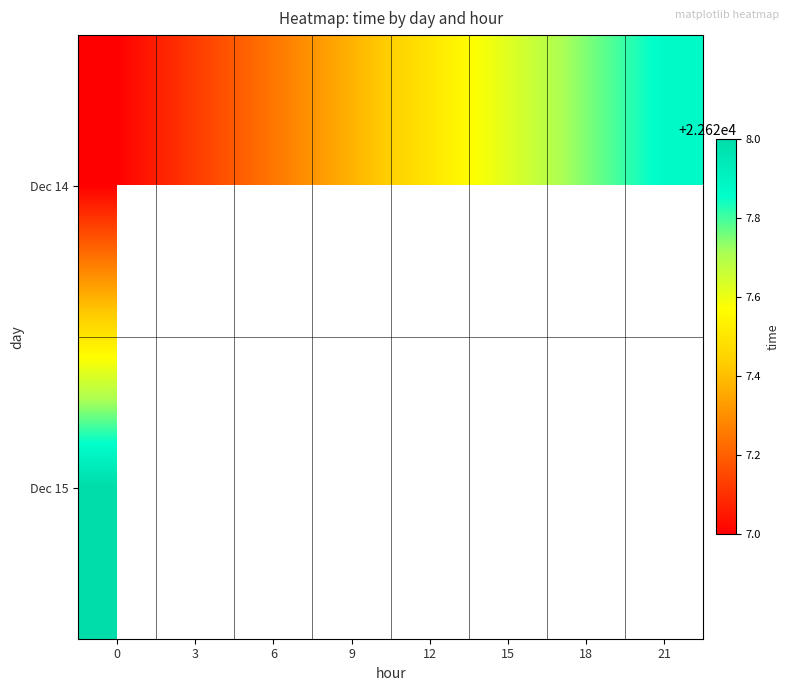

At 21, list the series in order from largest to smallest.

Dec 14, Dec 15